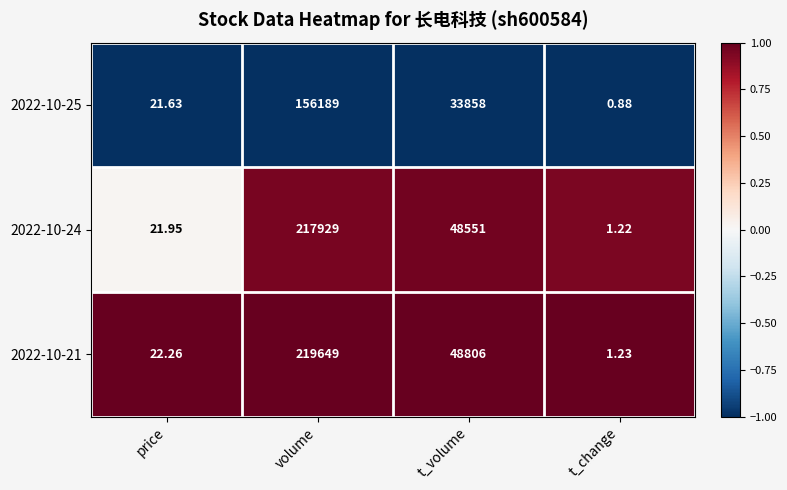

Which category has the highest value in the 2022-10-24 series?

volume